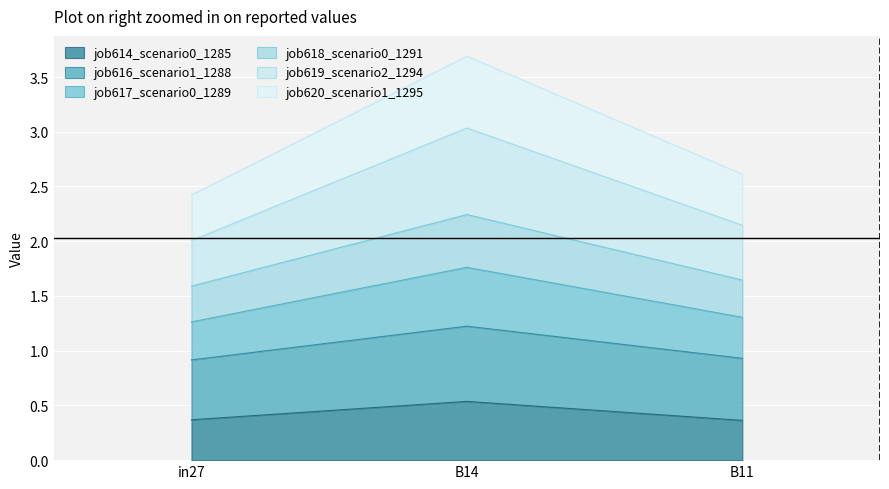

What is the label of the 1st point from the left?

in27